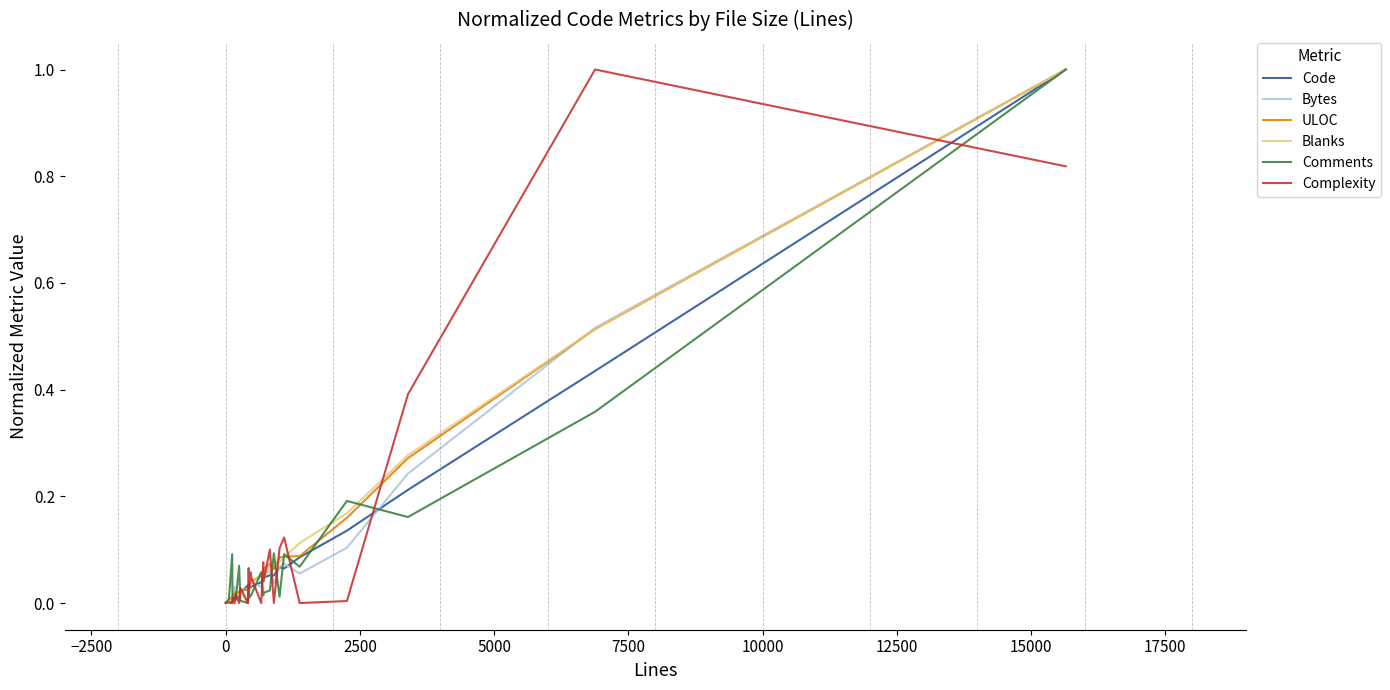

What are all the series names shown in the legend?

Code, Bytes, ULOC, Blanks, Comments, Complexity